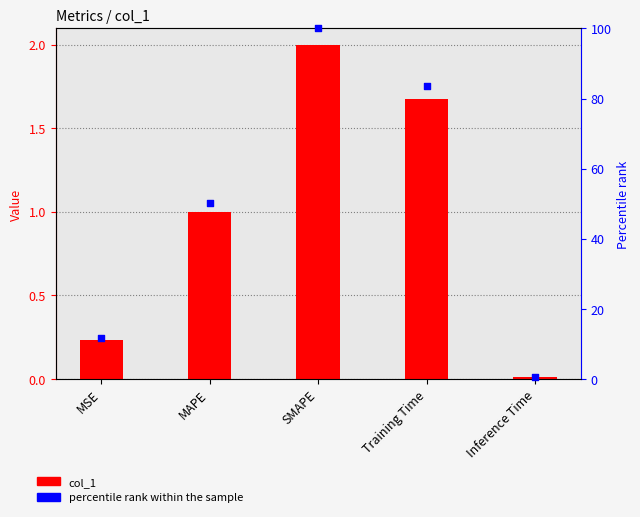

Which series has the largest Y range (max minus min)?

percentile rank within the sample